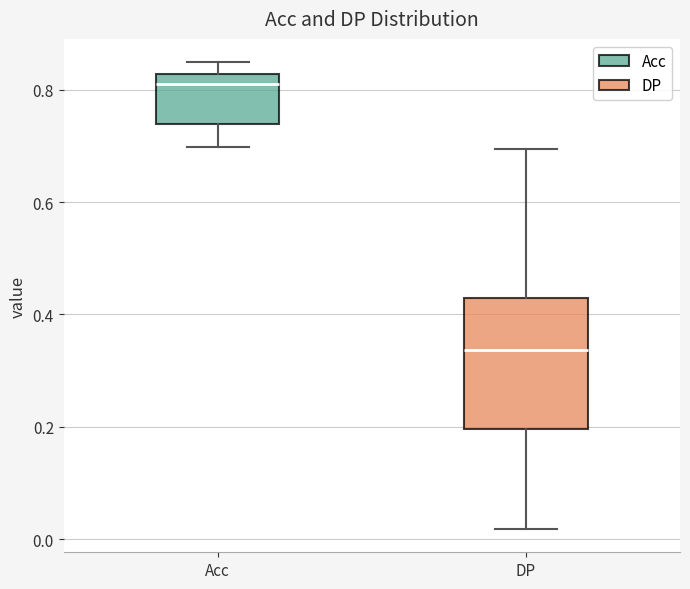

Reading left to right, read every box against the y-axis: the position of its median line, the range the box covers, and the ends of its whiskers. The values are not printed on the chart, so give them approximately, as read against the axis.

Acc: median 0.80, box 0.74 to 0.82, whiskers 0.70 to 0.84
DP: median 0.34, box 0.20 to 0.42, whiskers 0.02 to 0.70